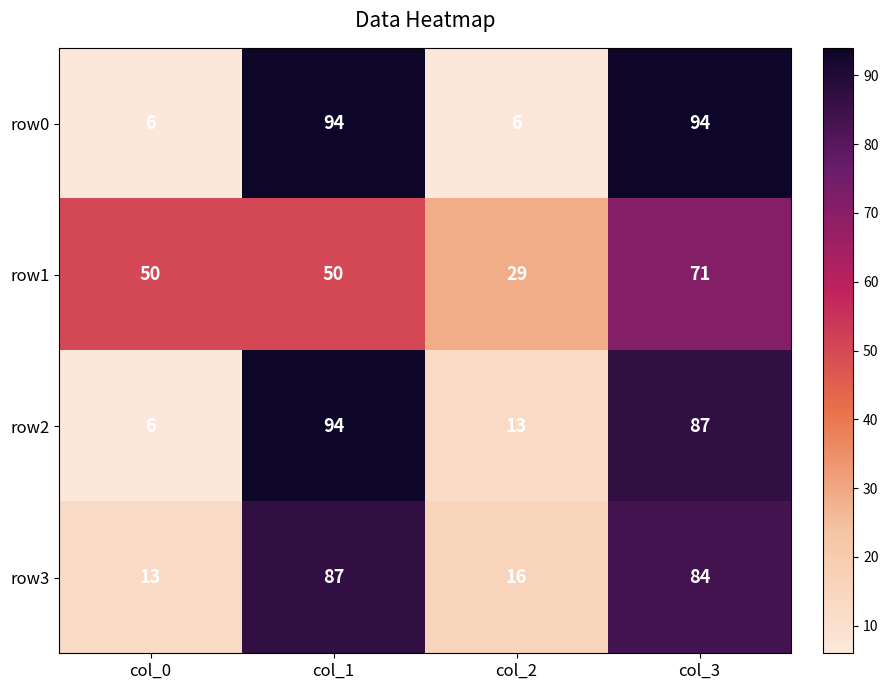

What is the average value of the row0 series?

50